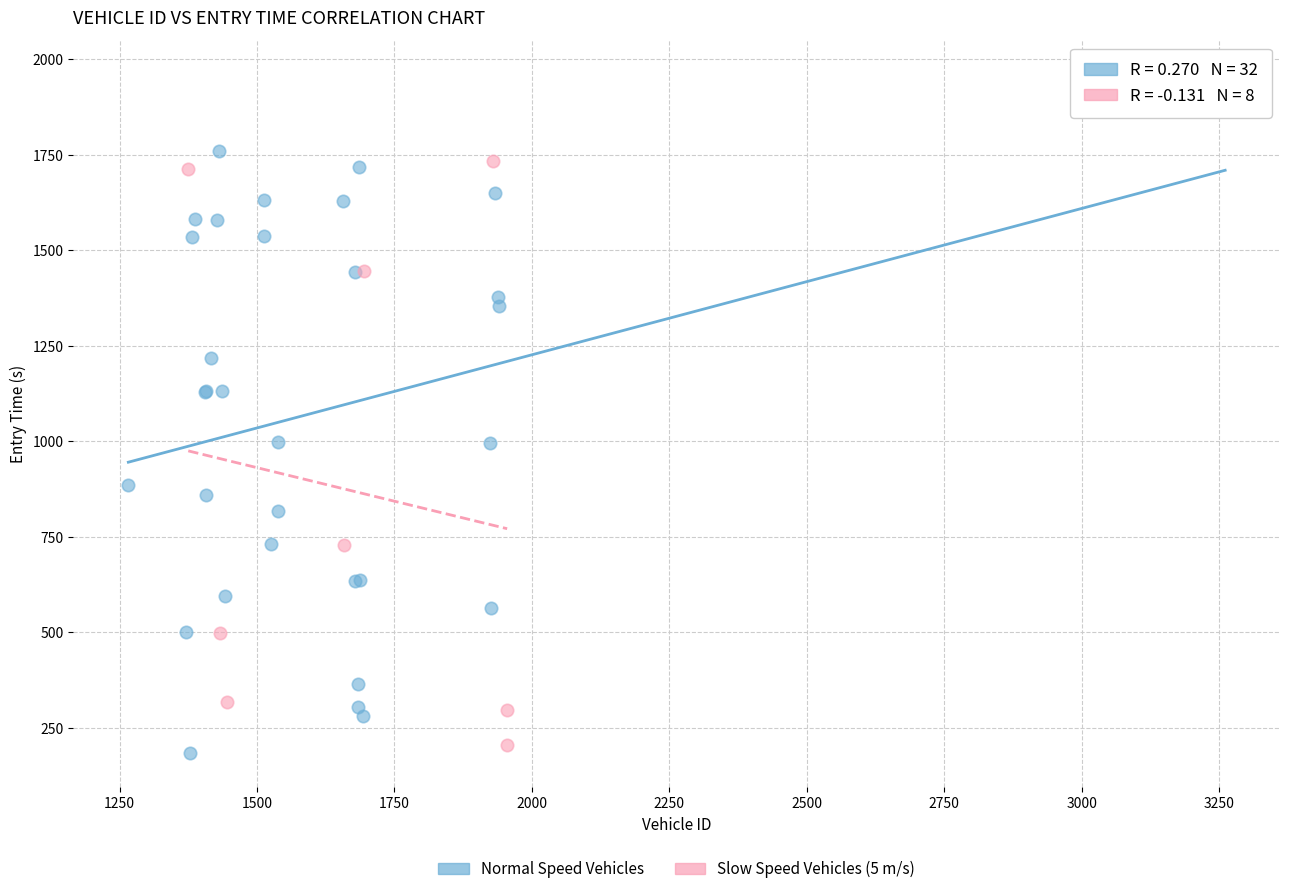

Which series reaches the maximum Y coordinate?

Normal Speed Vehicles